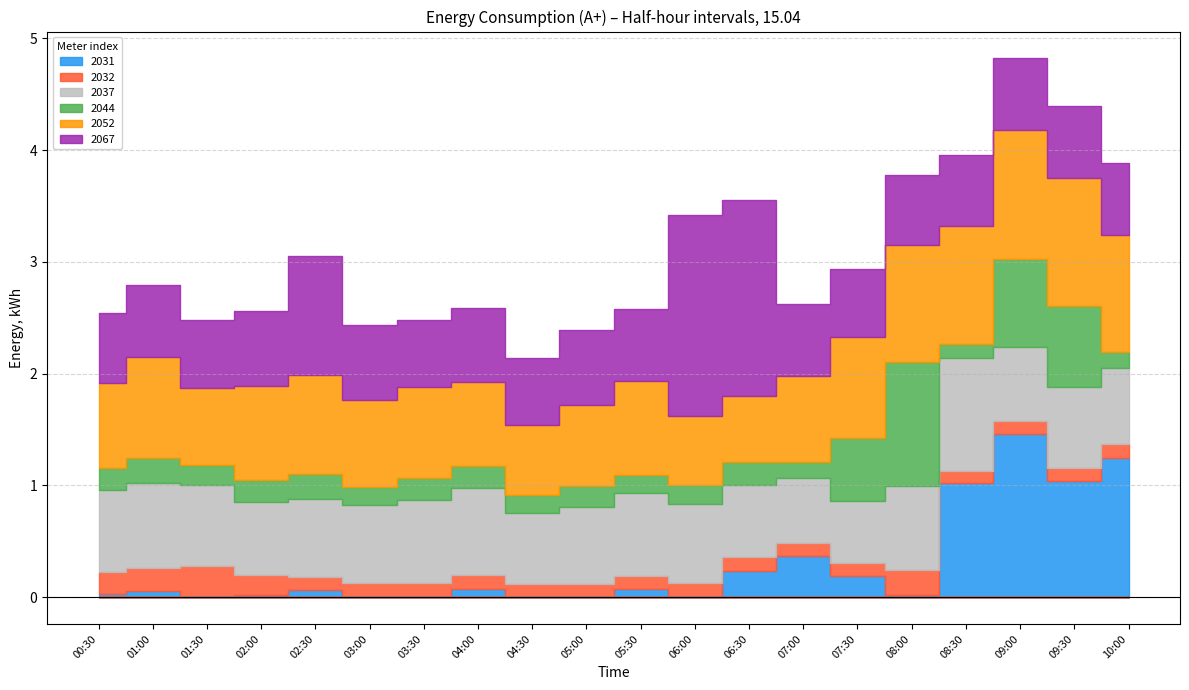

Which series has the largest range (max minus min)?

2031